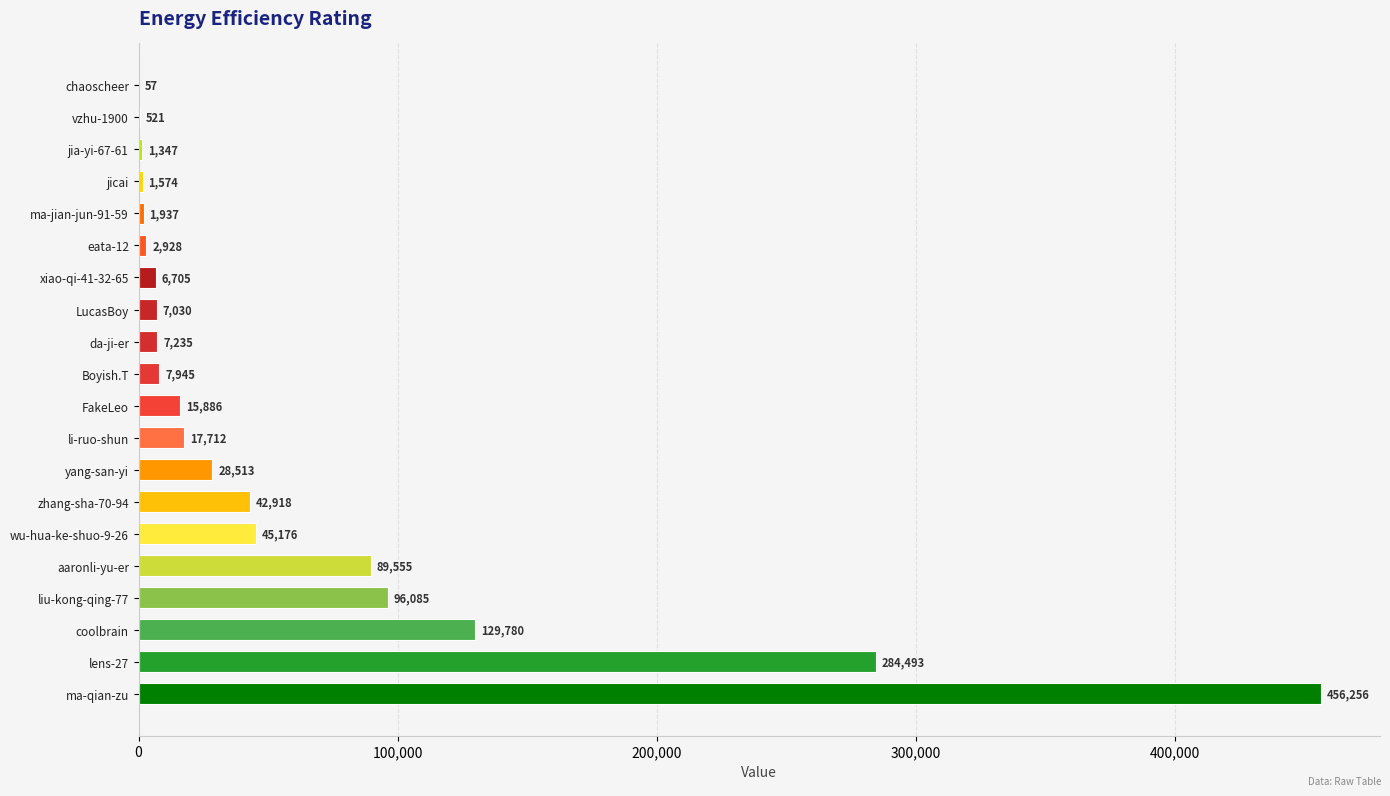

What is the greatest value displayed?

456256